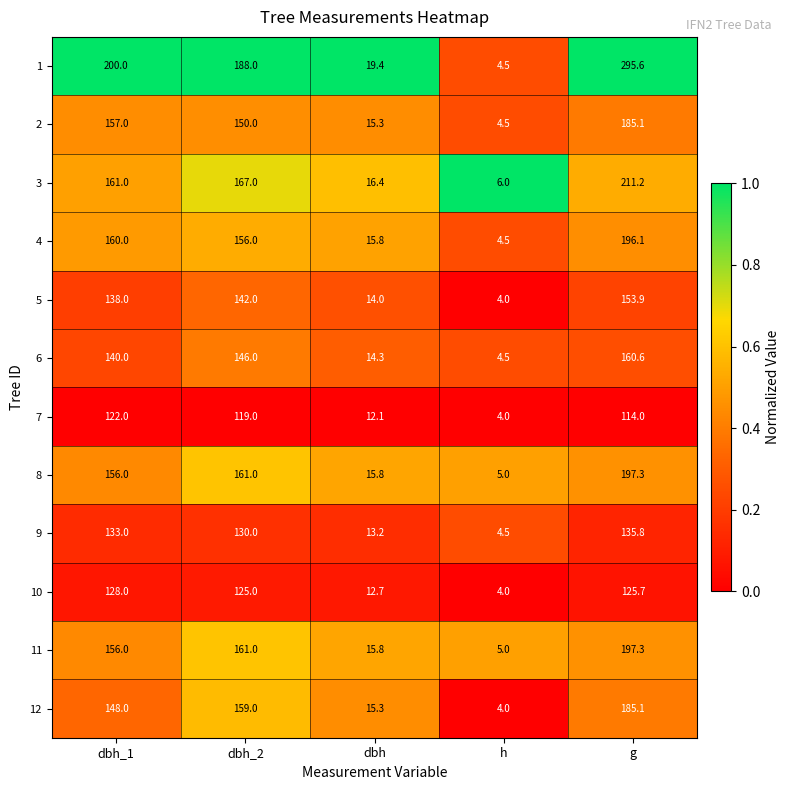

The 6 series shows 41.0 at dbh_2. True or false?

False